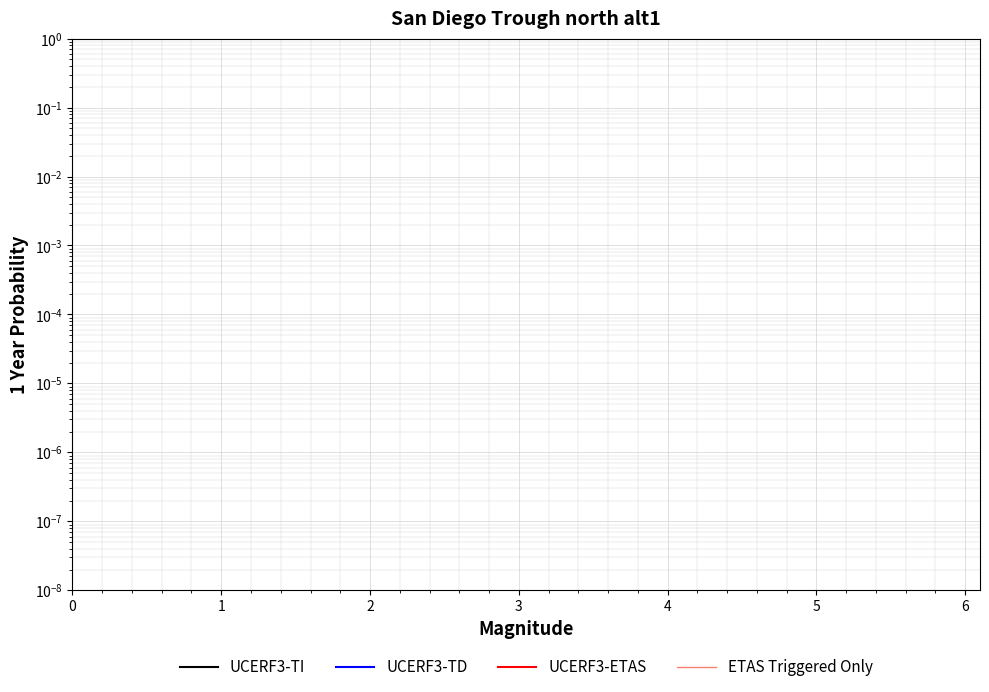

True or false: ETAS Triggered Only has more than 2 points higher than both neighbors.

False